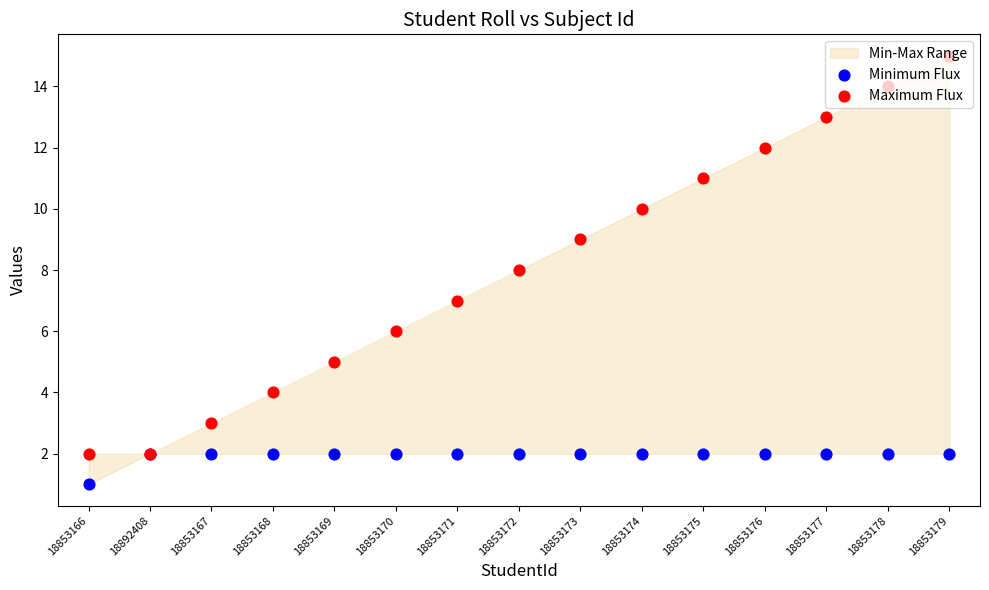

Which series reaches the minimum Y coordinate?

Minimum Flux